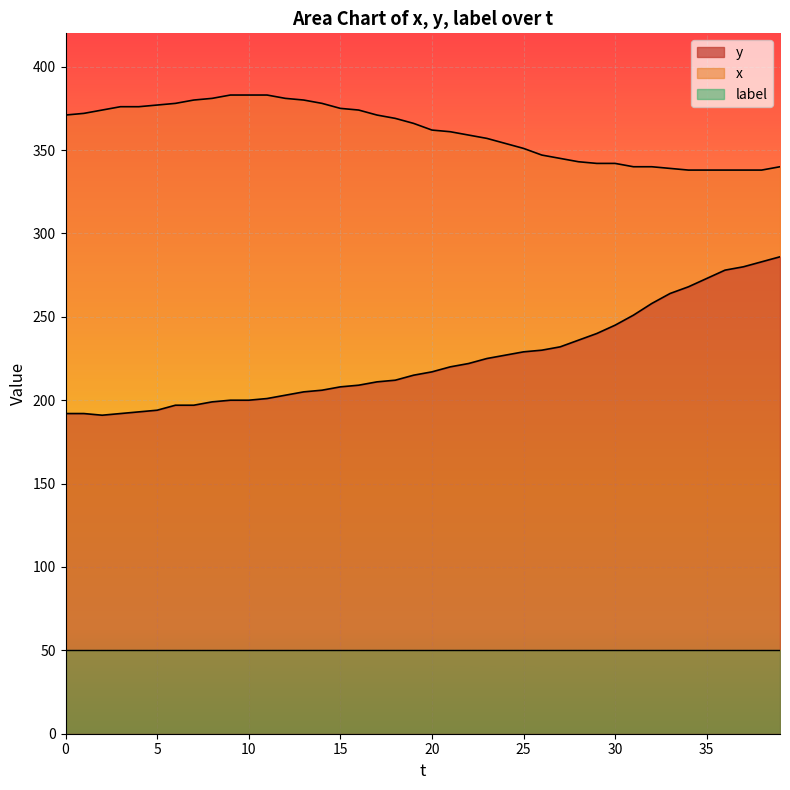

At how many categories does at least one series exceed 364?

20